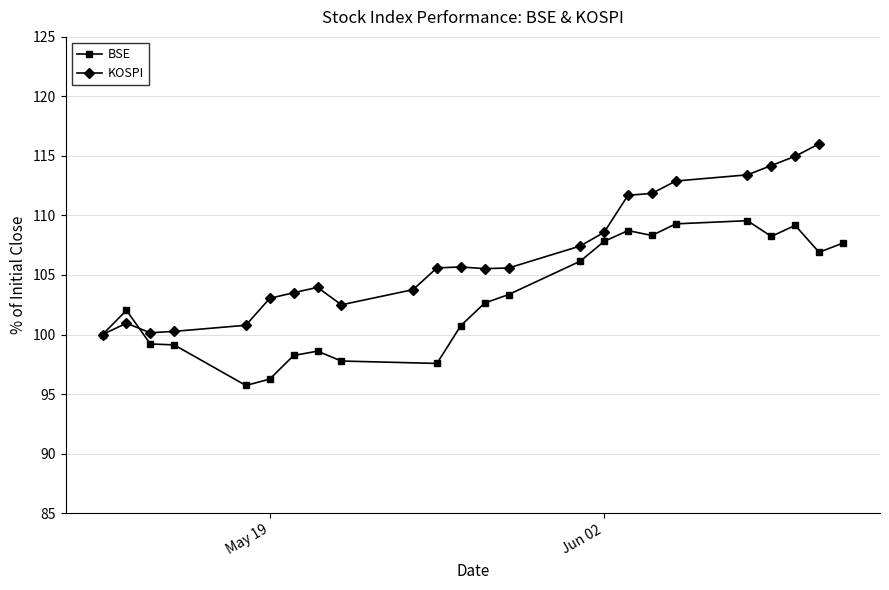

What is the highest value of the BSE series?

109.6